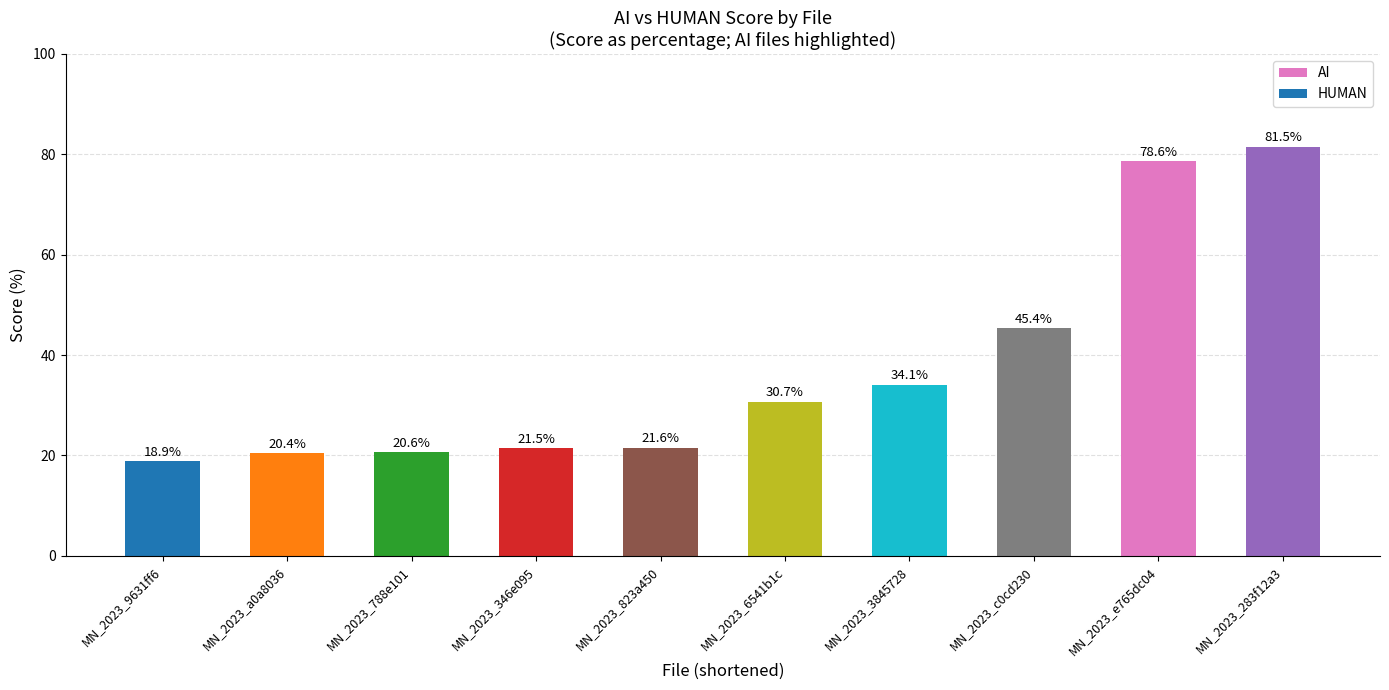

Where does the data first go above 30?

MN_2023_6541b1c